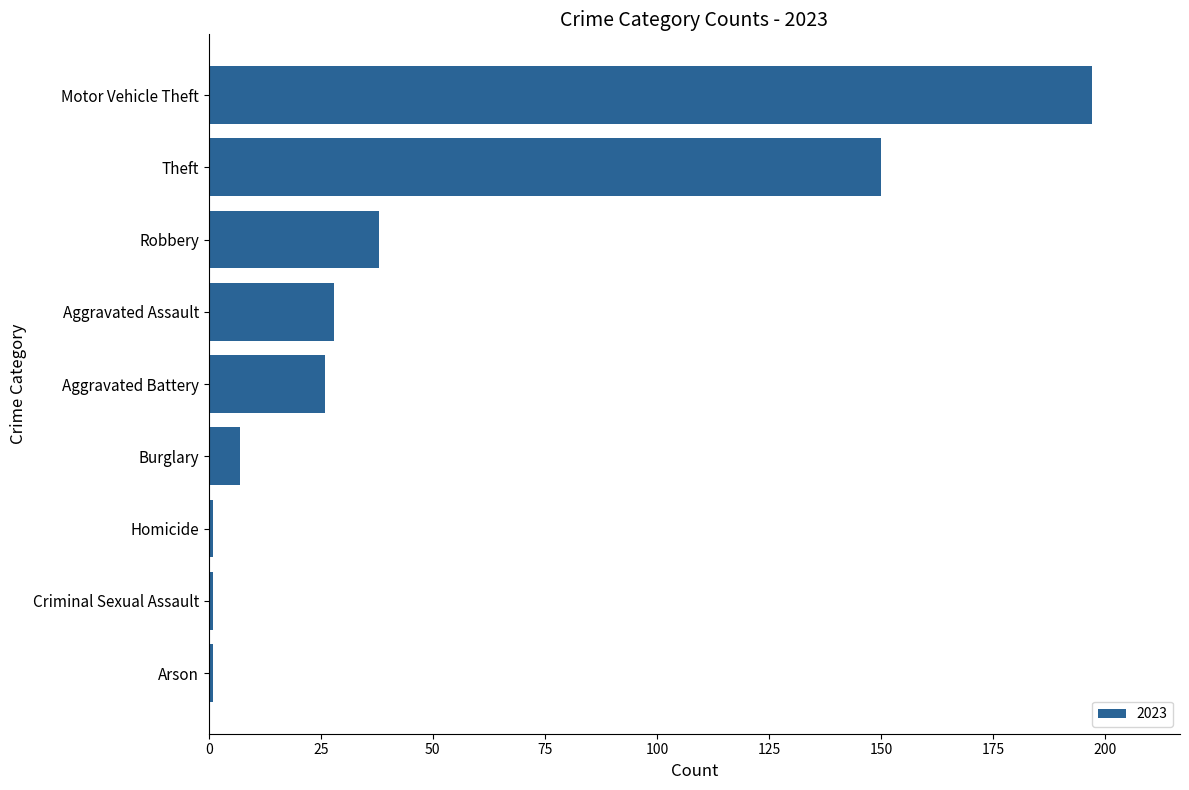

What is the maximum value shown in the chart?

197